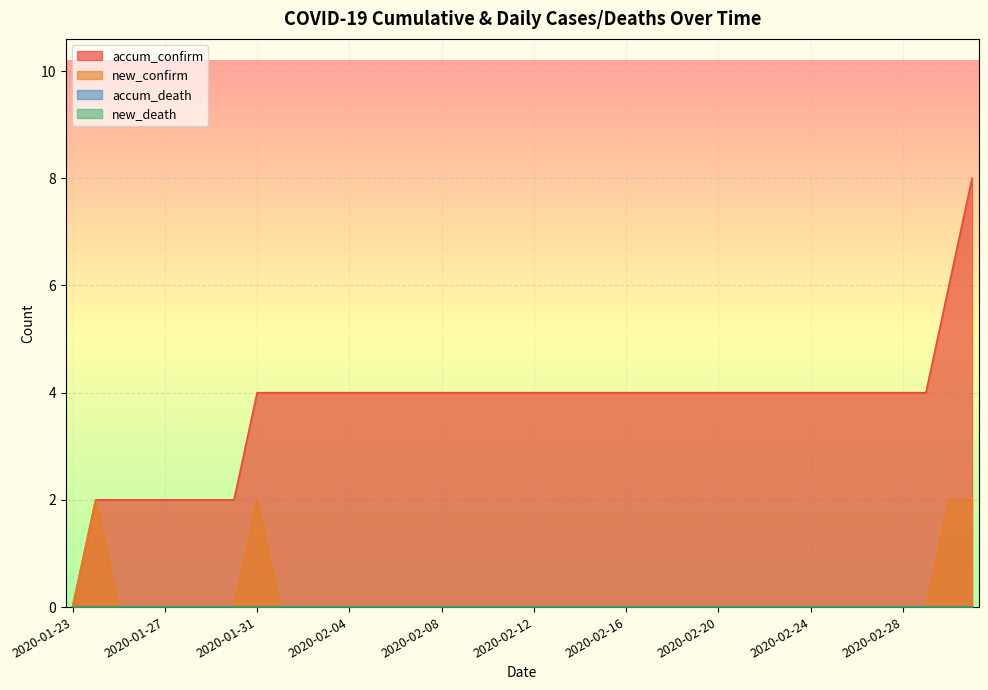

The value of accum_confirm at 2020-02-10 is 7. True or false?

False